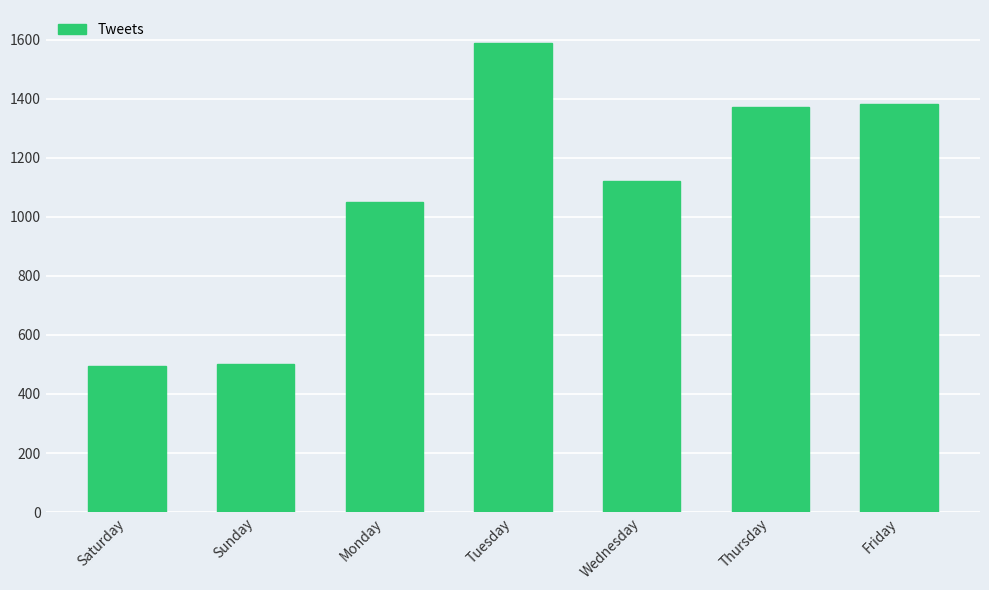

The chart shows a value of 1381 at Friday. True or false?

True